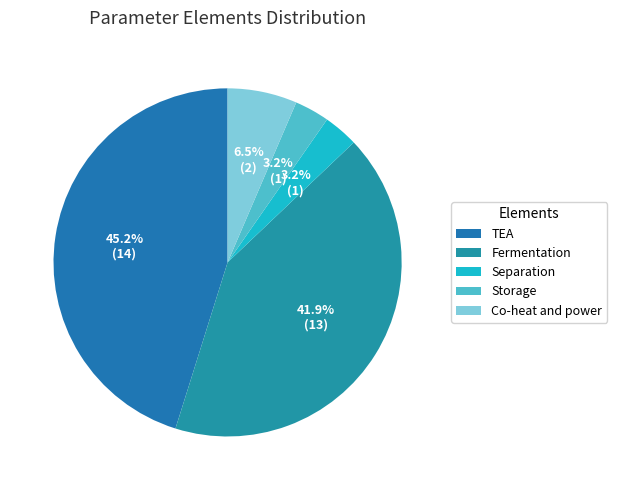

How many slices are in this pie chart?

5